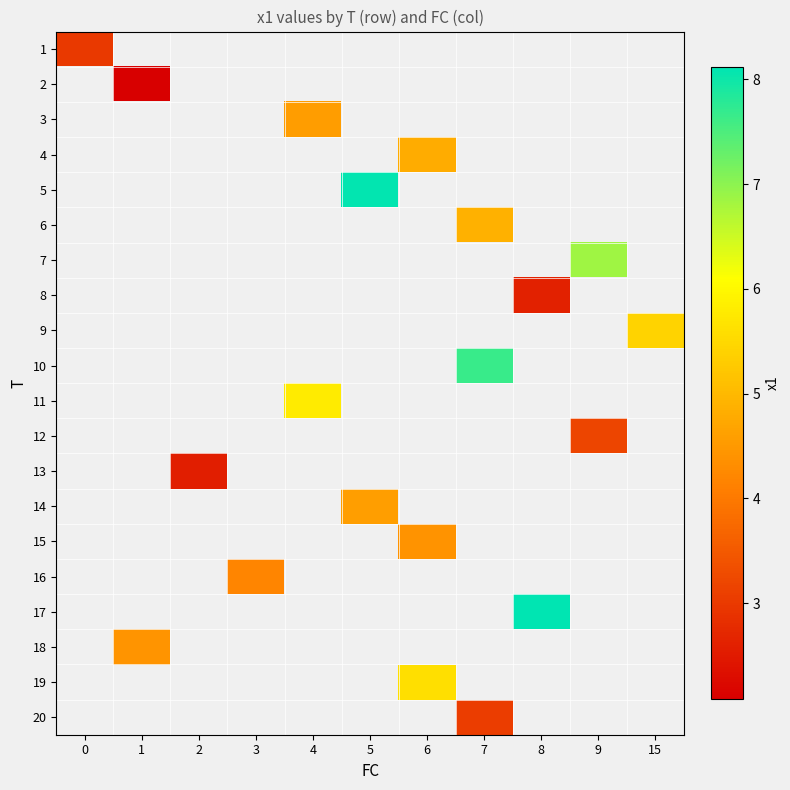

How many positive values does the 12 series have?

1